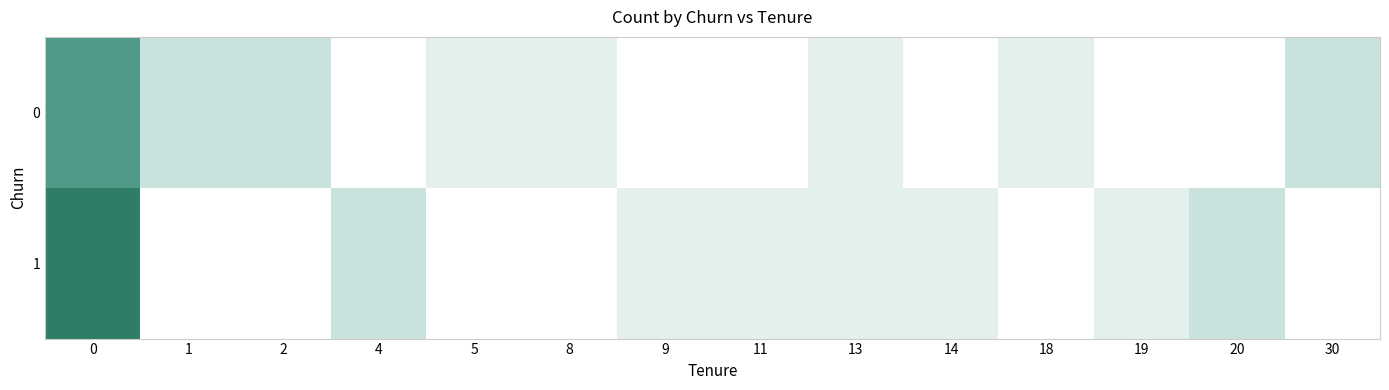

Rank the series at 9 from lowest to highest value.

0, 1